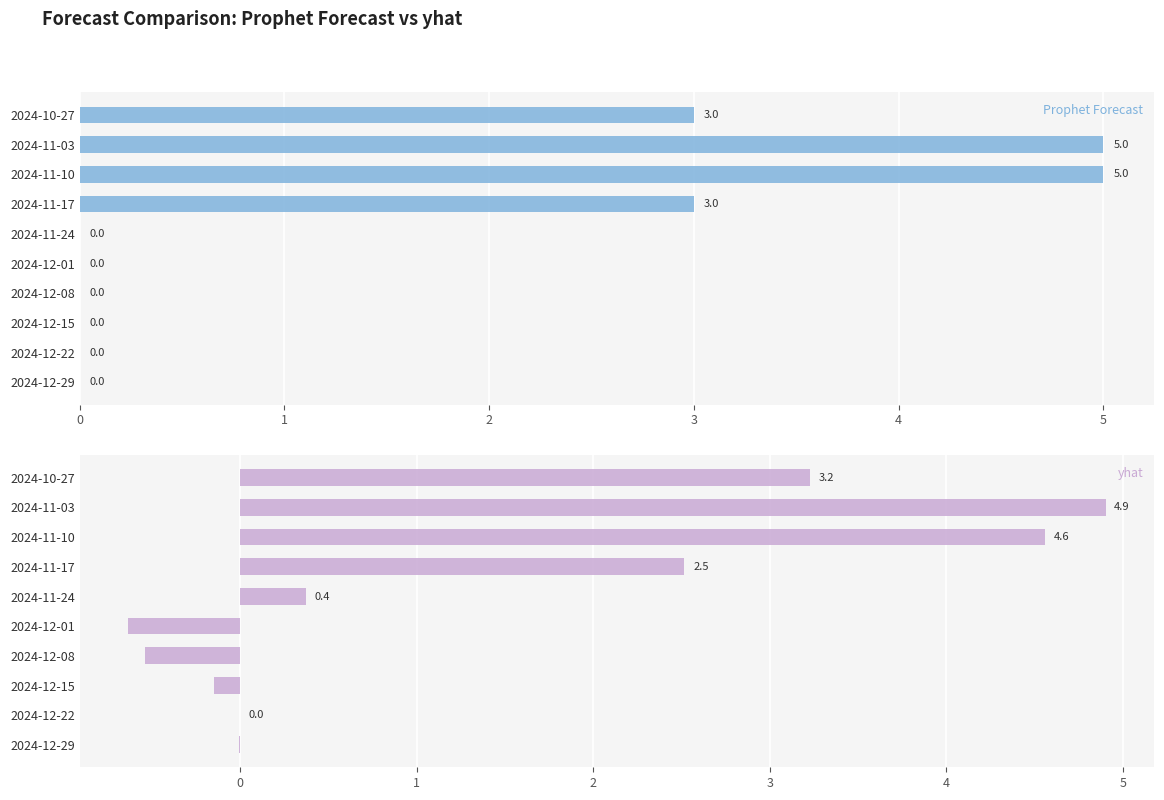

Which series has the largest range (max minus min)?

yhat